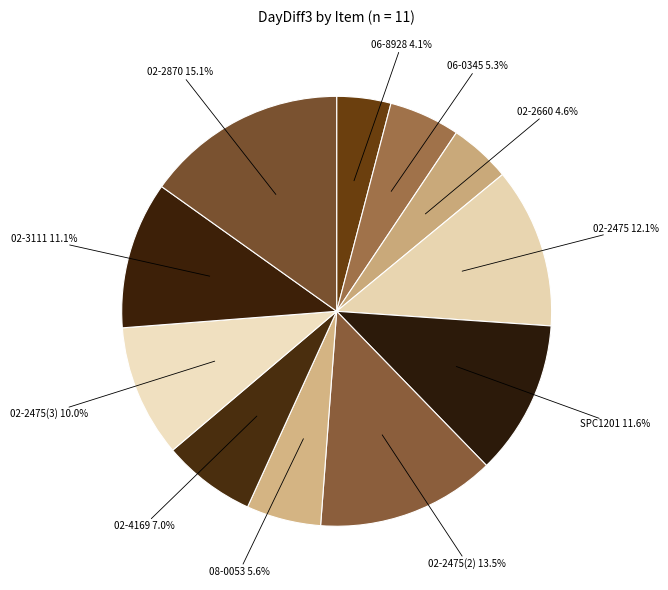

How many slices are in this pie chart?

11